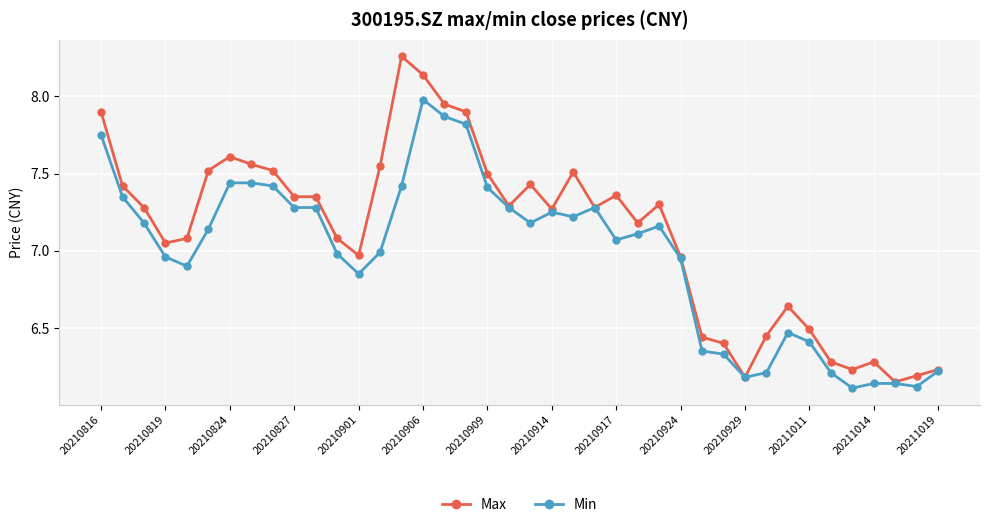

At how many categories does at least one series exceed 6?

40